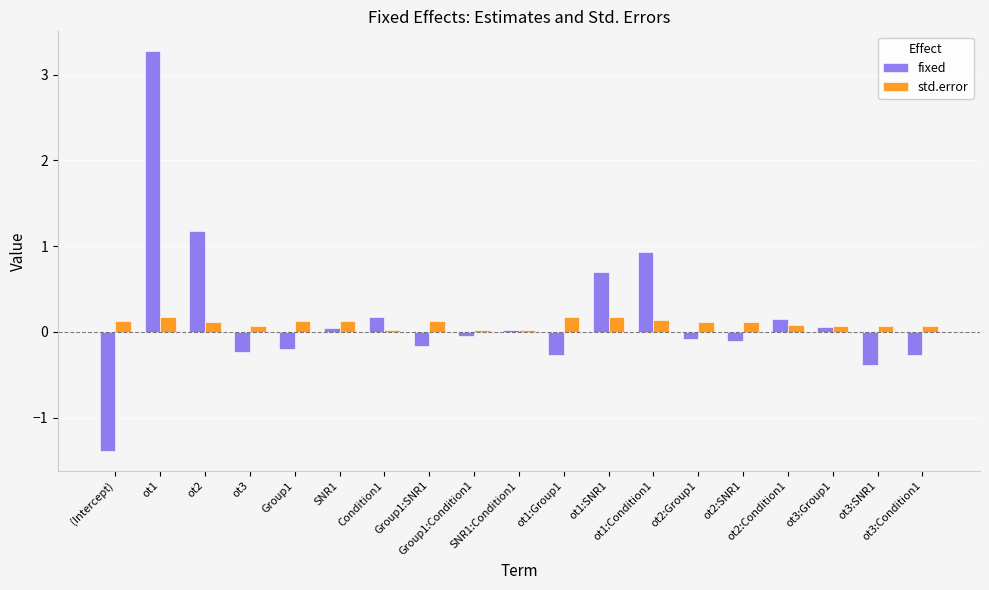

Which series has the largest range (max minus min)?

fixed